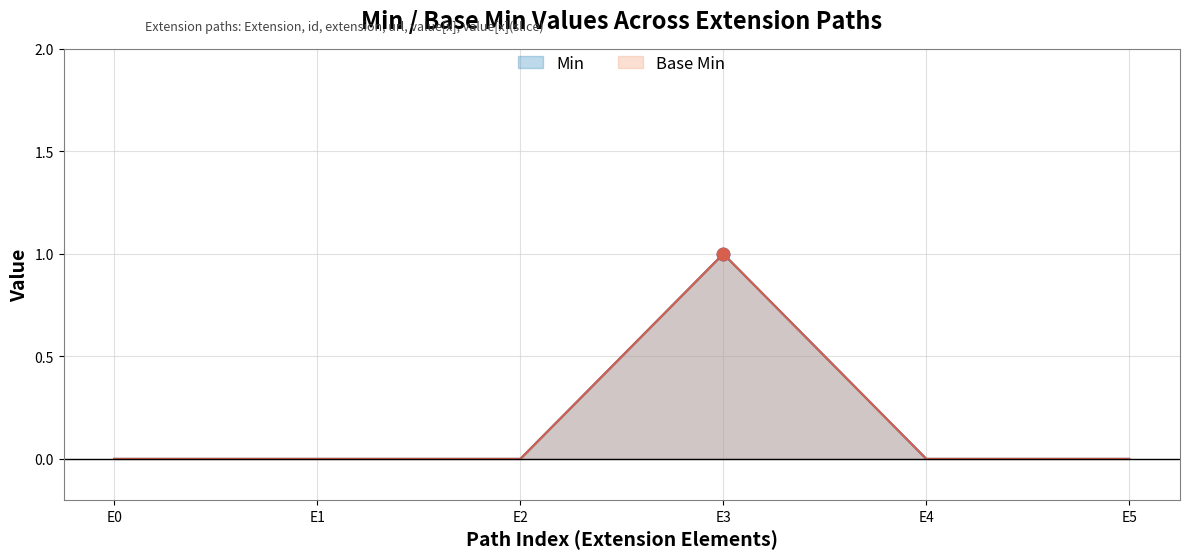

What is the total value across all series at E3?

2